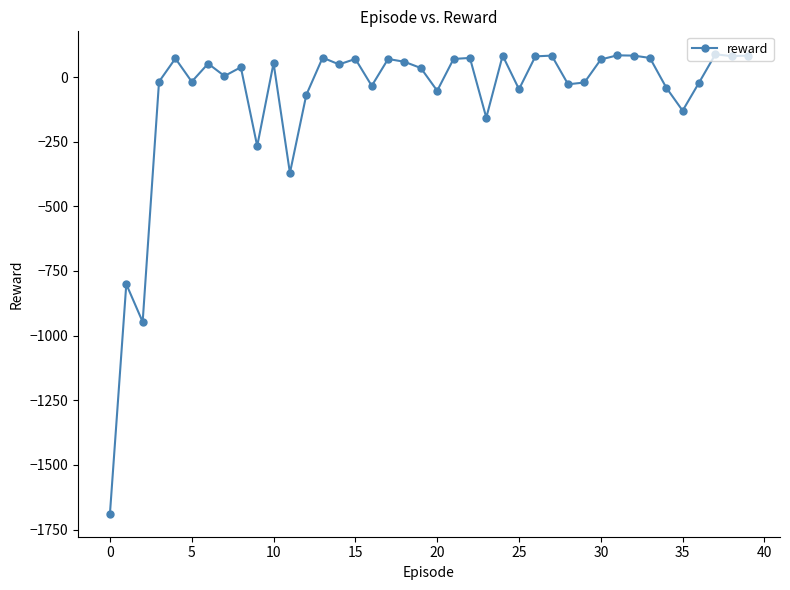

What is the value of the 35th point from the left?

-41